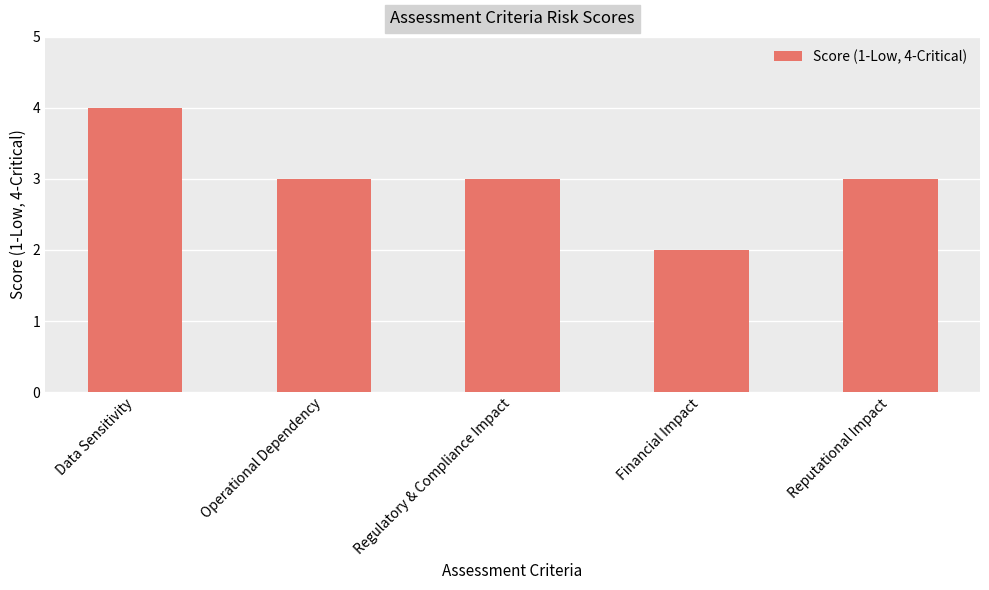

Which has a higher value, Operational Dependency or Financial Impact?

Operational Dependency